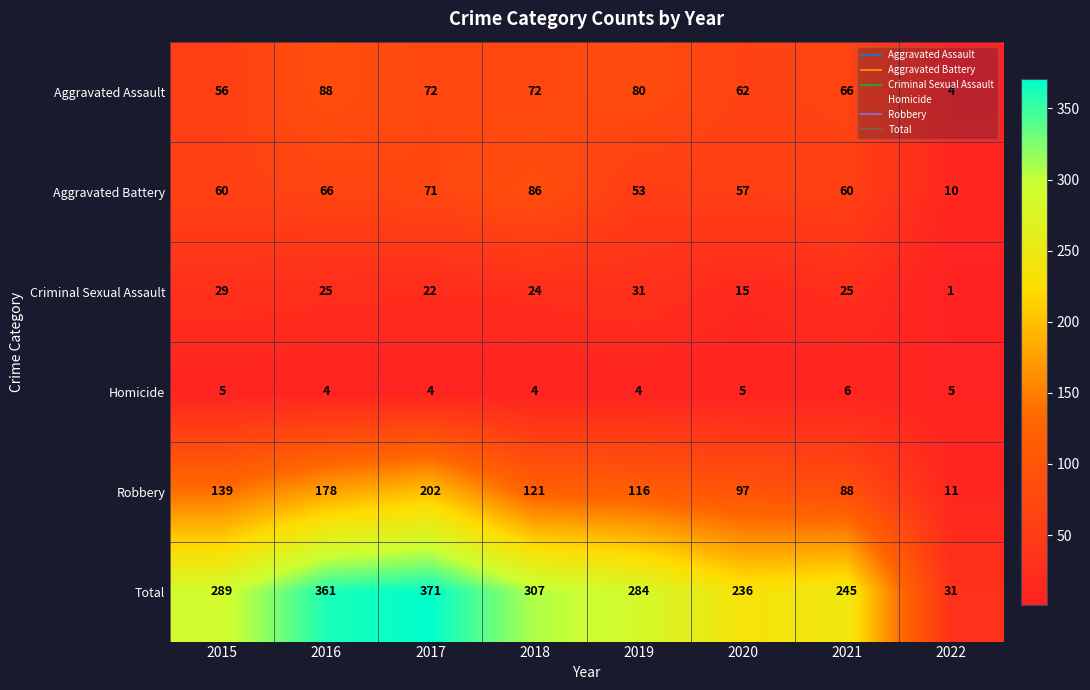

What value does the Total series have at 2022, to the nearest 5?

30